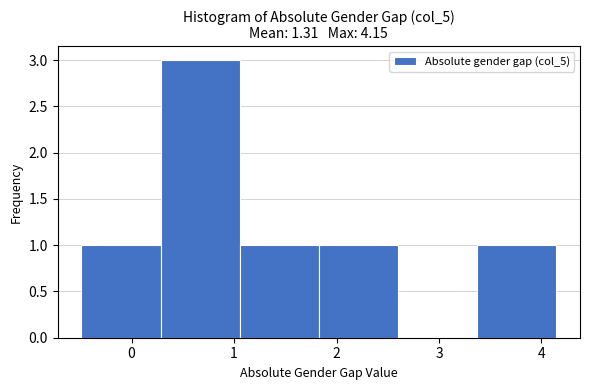

Reading left to right, list every bar in this chart as the range it spans on the x-axis followed by its height. Neither the bar edges nor the heights are printed on the chart, so give them approximately, as read against the axes.

-0.5 to 0.3: 1
0.3 to 1.1: 3
1.1 to 1.8: 1
1.8 to 2.6: 1
2.6 to 3.4: 0
3.4 to 4.1: 1